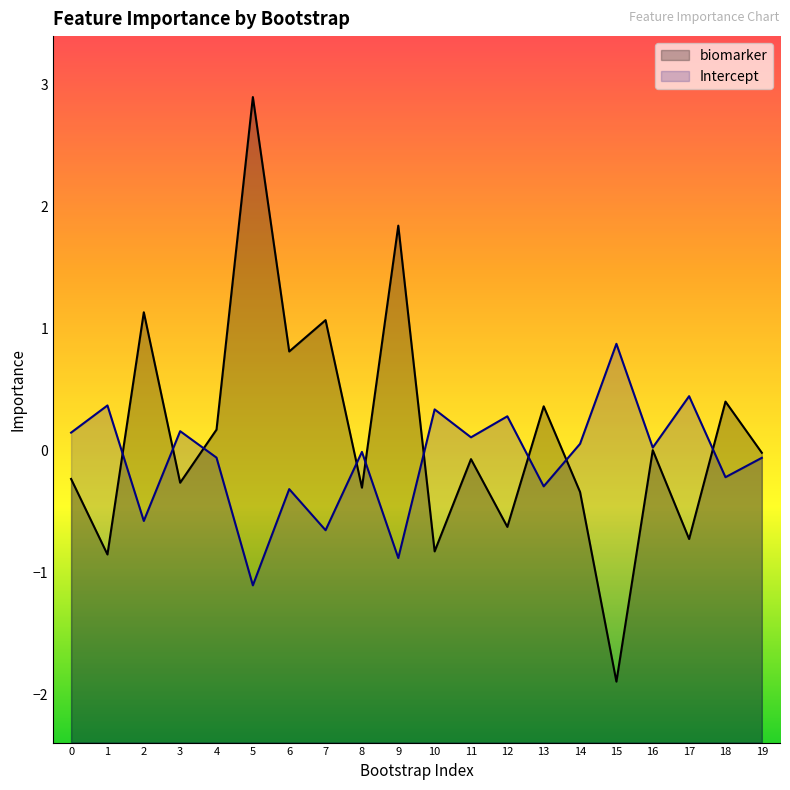

How many values in the biomarker series are below 0?

11